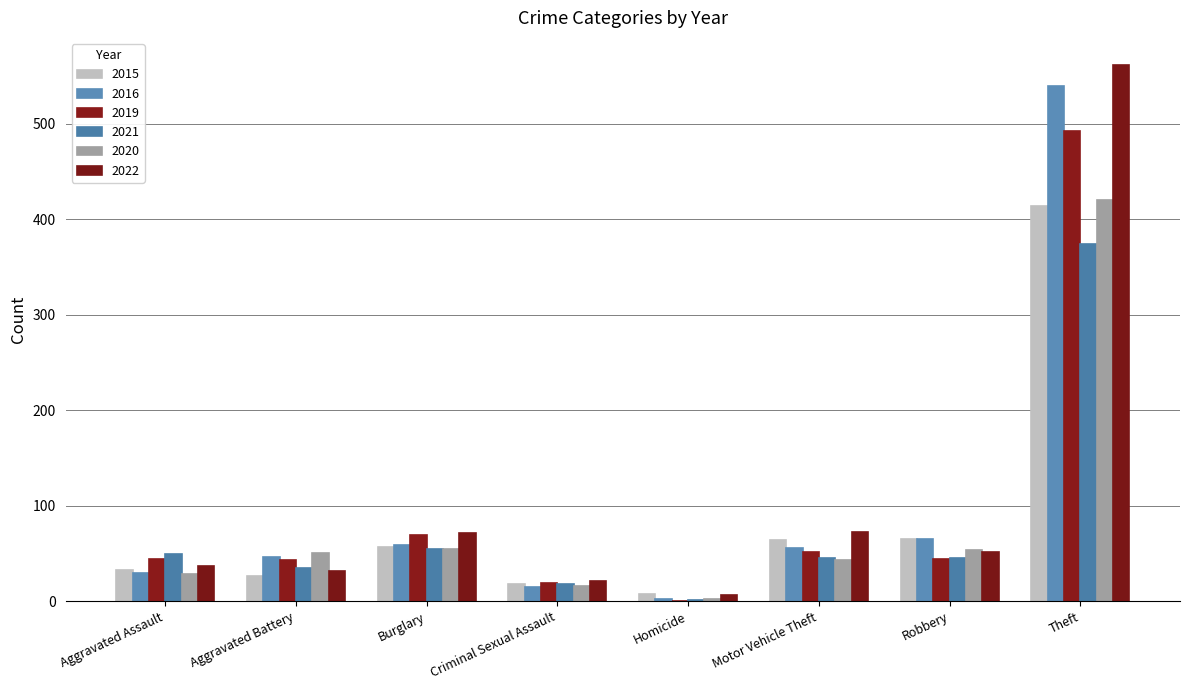

How many distinct data groups are displayed?

6